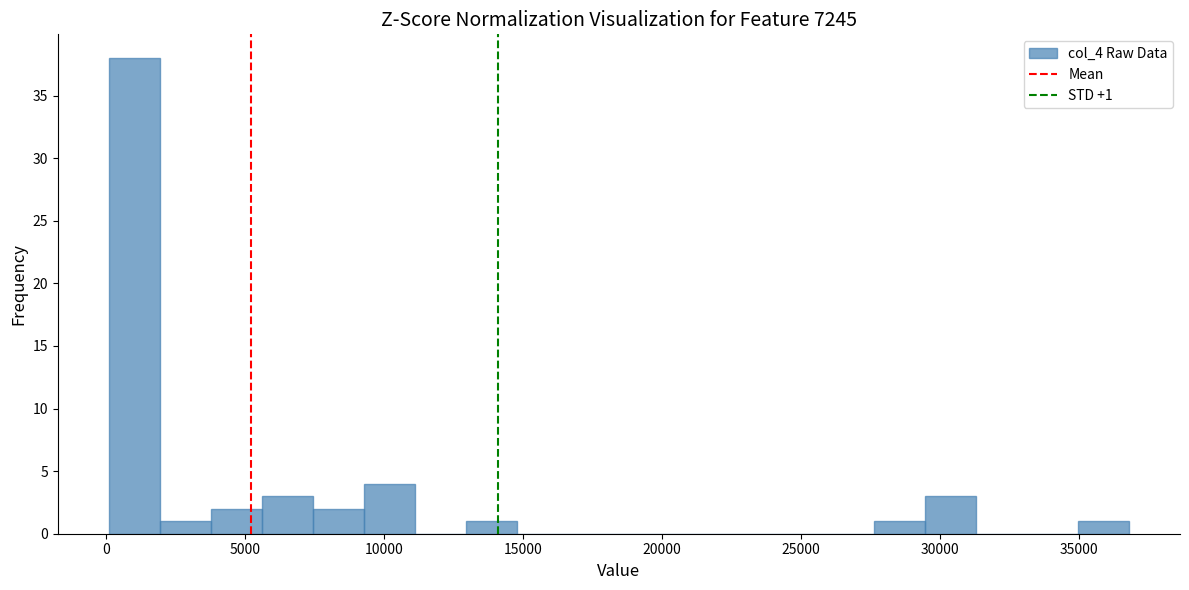

Read against the x-axis, roughly where is the centre of the tallest bar?

1000